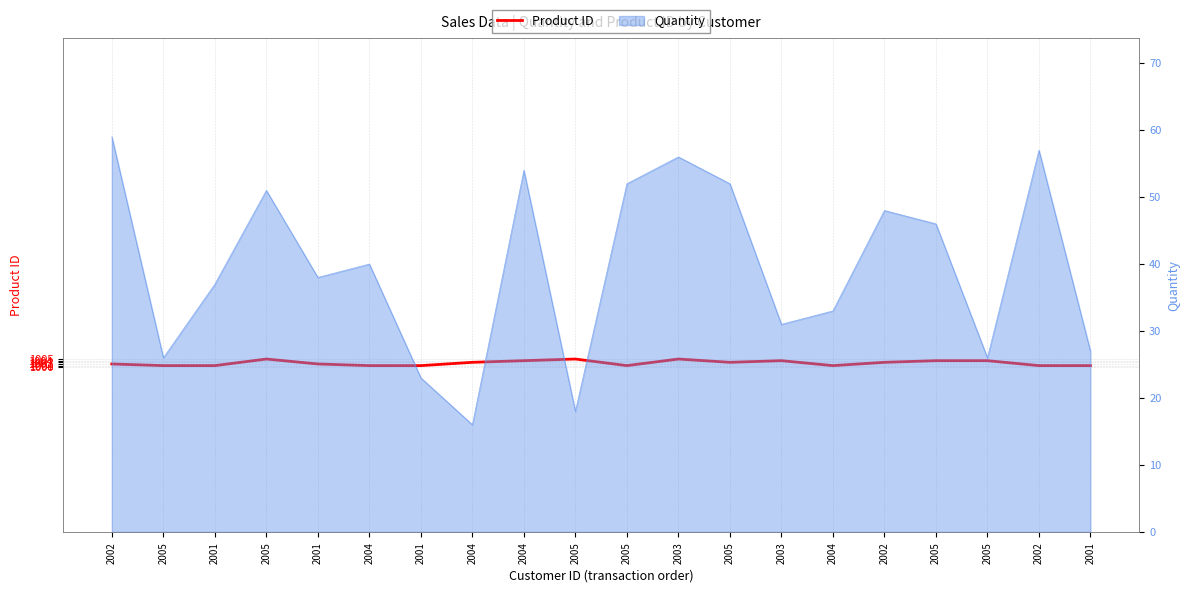

Rank the categories by value from lowest to highest.

2005, 2001, 2004, 2001, 2005, 2004, 2002, 2001, 2002, 2001, 2004, 2005, 2002, 2004, 2003, 2005, 2005, 2005, 2005, 2003